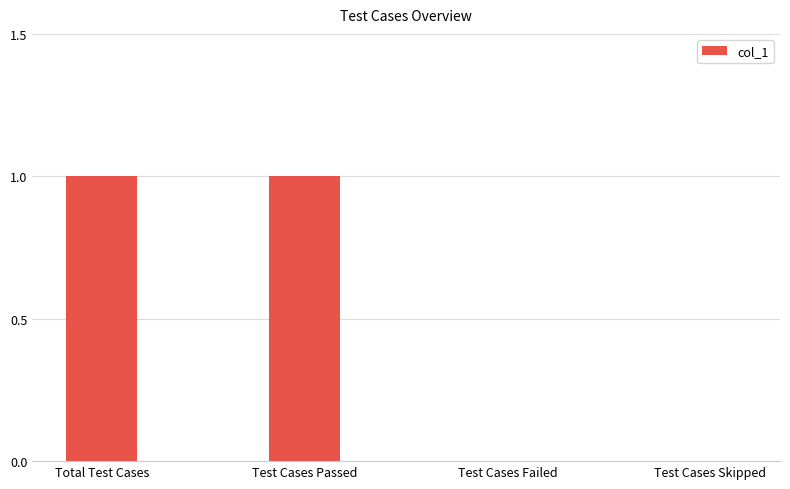

True or false: the data shows 1 at Test Cases Passed.

True